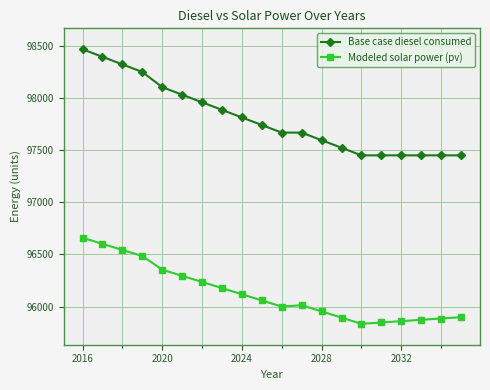

Rank the series by their average value, from lowest to highest.

Modeled solar power (pv), Base case diesel consumed